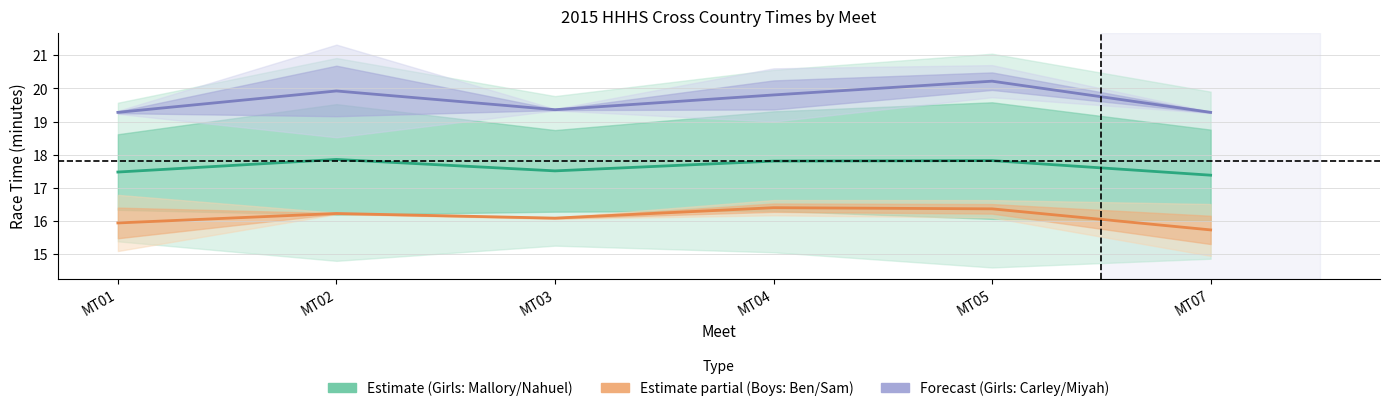

What is the difference between the maximum and minimum values in the Forecast series?

0.9